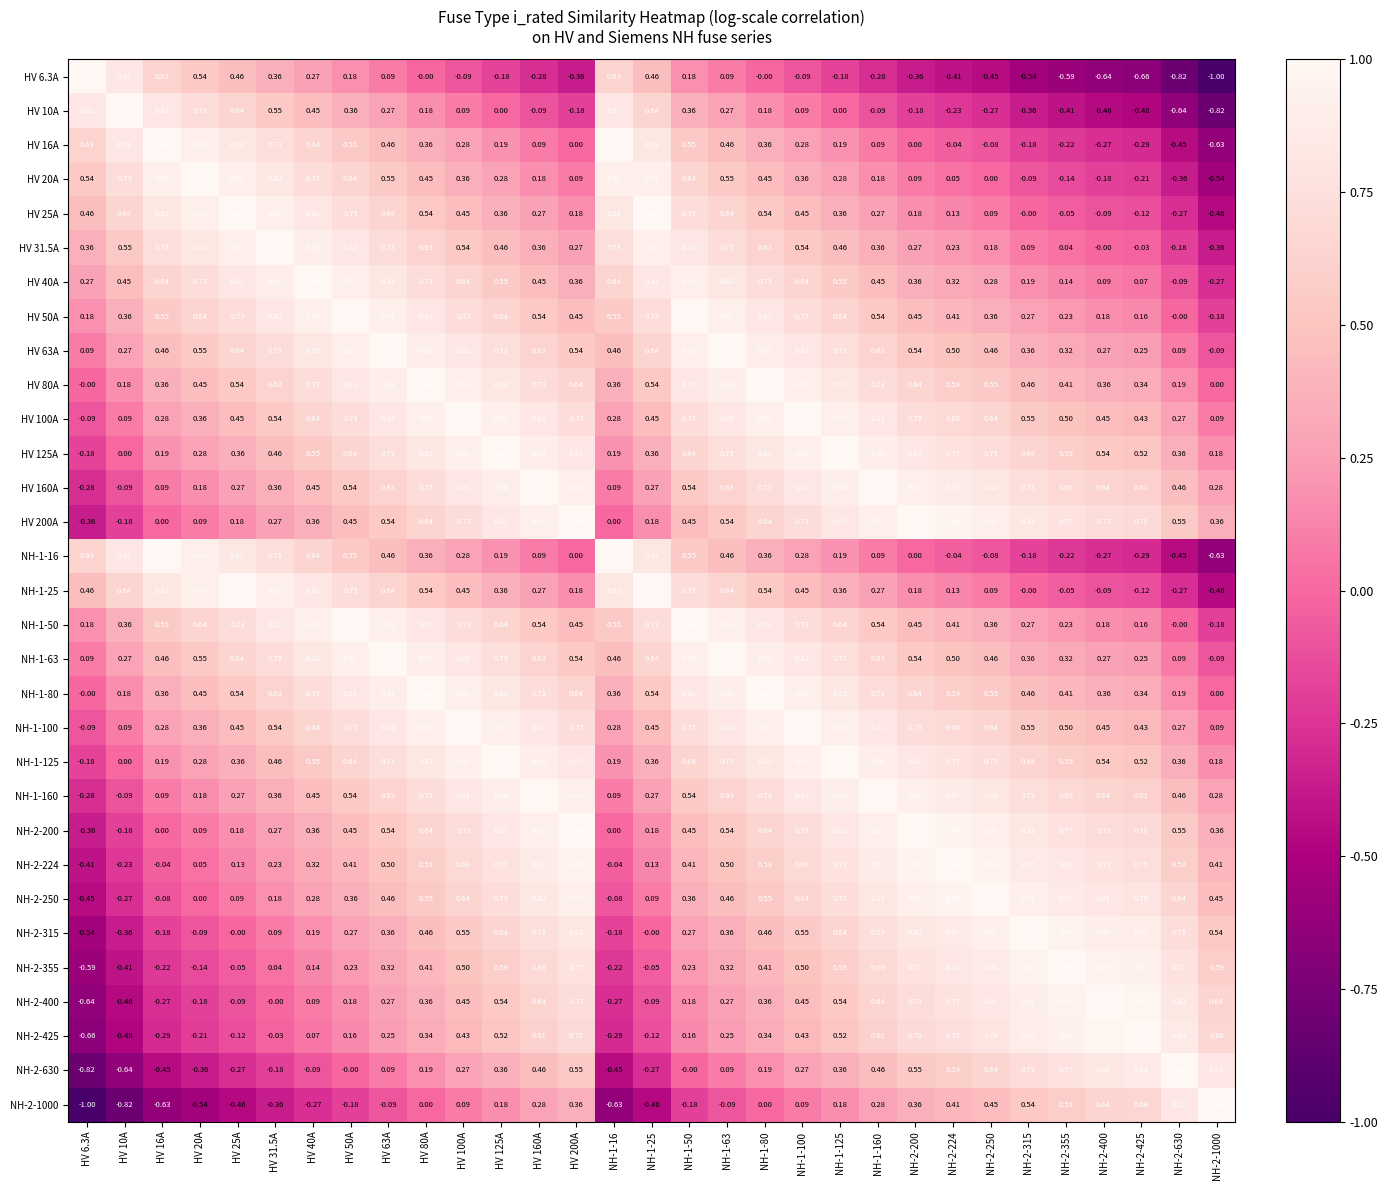

Is the value of NH-1-80 at HV 160A greater than the value of HV 200A at HV 16A?

Yes